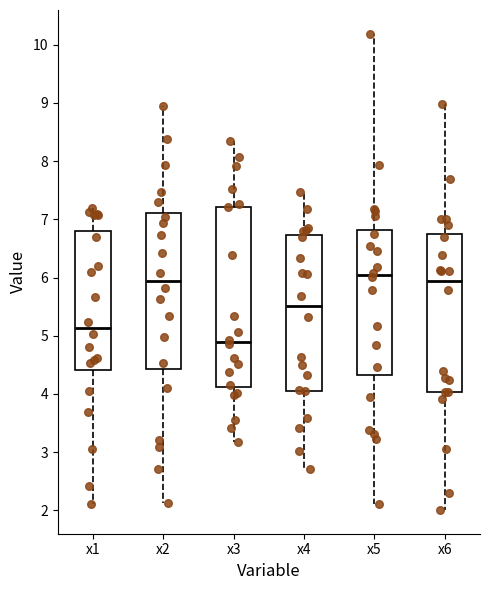

Reading left to right, transcribe this box plot: for each box, give where its median line is, the range the box spans, and where its two whiskers end, as read against the y-axis. The values are not printed on the chart, so give them approximately, as read against the axis.

x1: median 5.1, box 4.4 to 6.8, whiskers 2.1 to 7.2
x2: median 5.9, box 4.4 to 7.1, whiskers 2.1 to 8.9
x3: median 4.9, box 4.1 to 7.2, whiskers 3.2 to 8.4
x4: median 5.5, box 4.1 to 6.7, whiskers 2.7 to 7.5
x5: median 6.0, box 4.3 to 6.8, whiskers 2.1 to 10.2
x6: median 5.9, box 4.0 to 6.7, whiskers 2.0 to 9.0